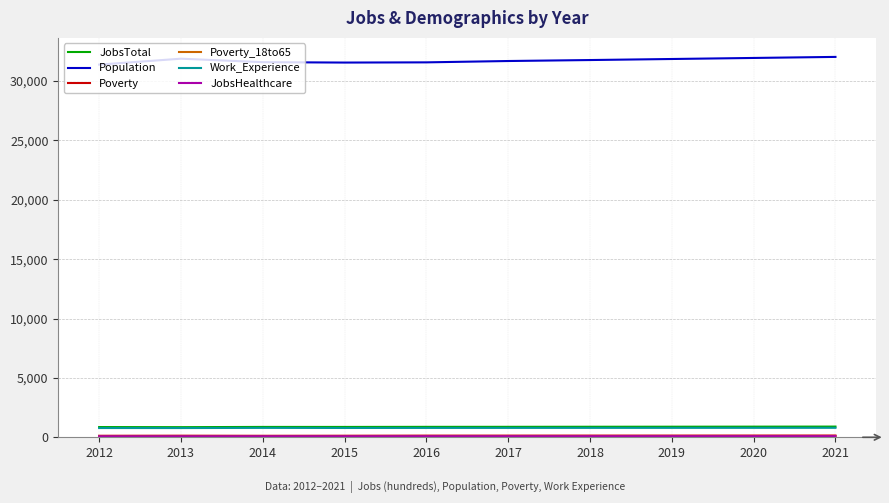

The Population series shows 31557 at 2015. True or false?

True